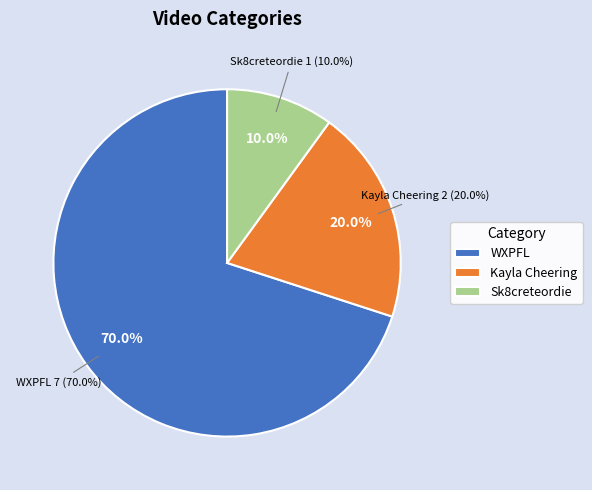

How many segments does this pie chart have?

3